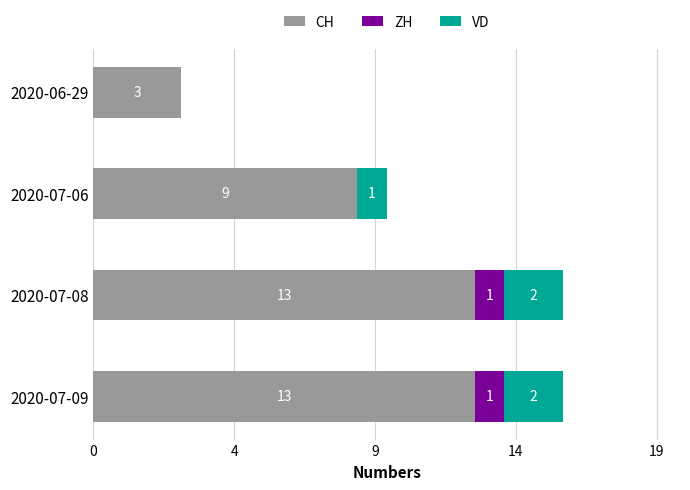

Rank the series by their maximum value, from highest to lowest.

CH, VD, ZH